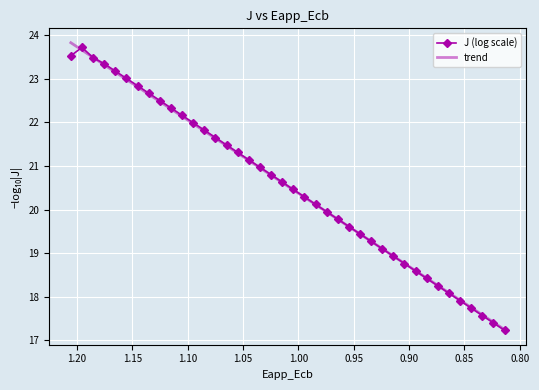

List the series in order of their peak value, lowest first.

J (log scale), trend